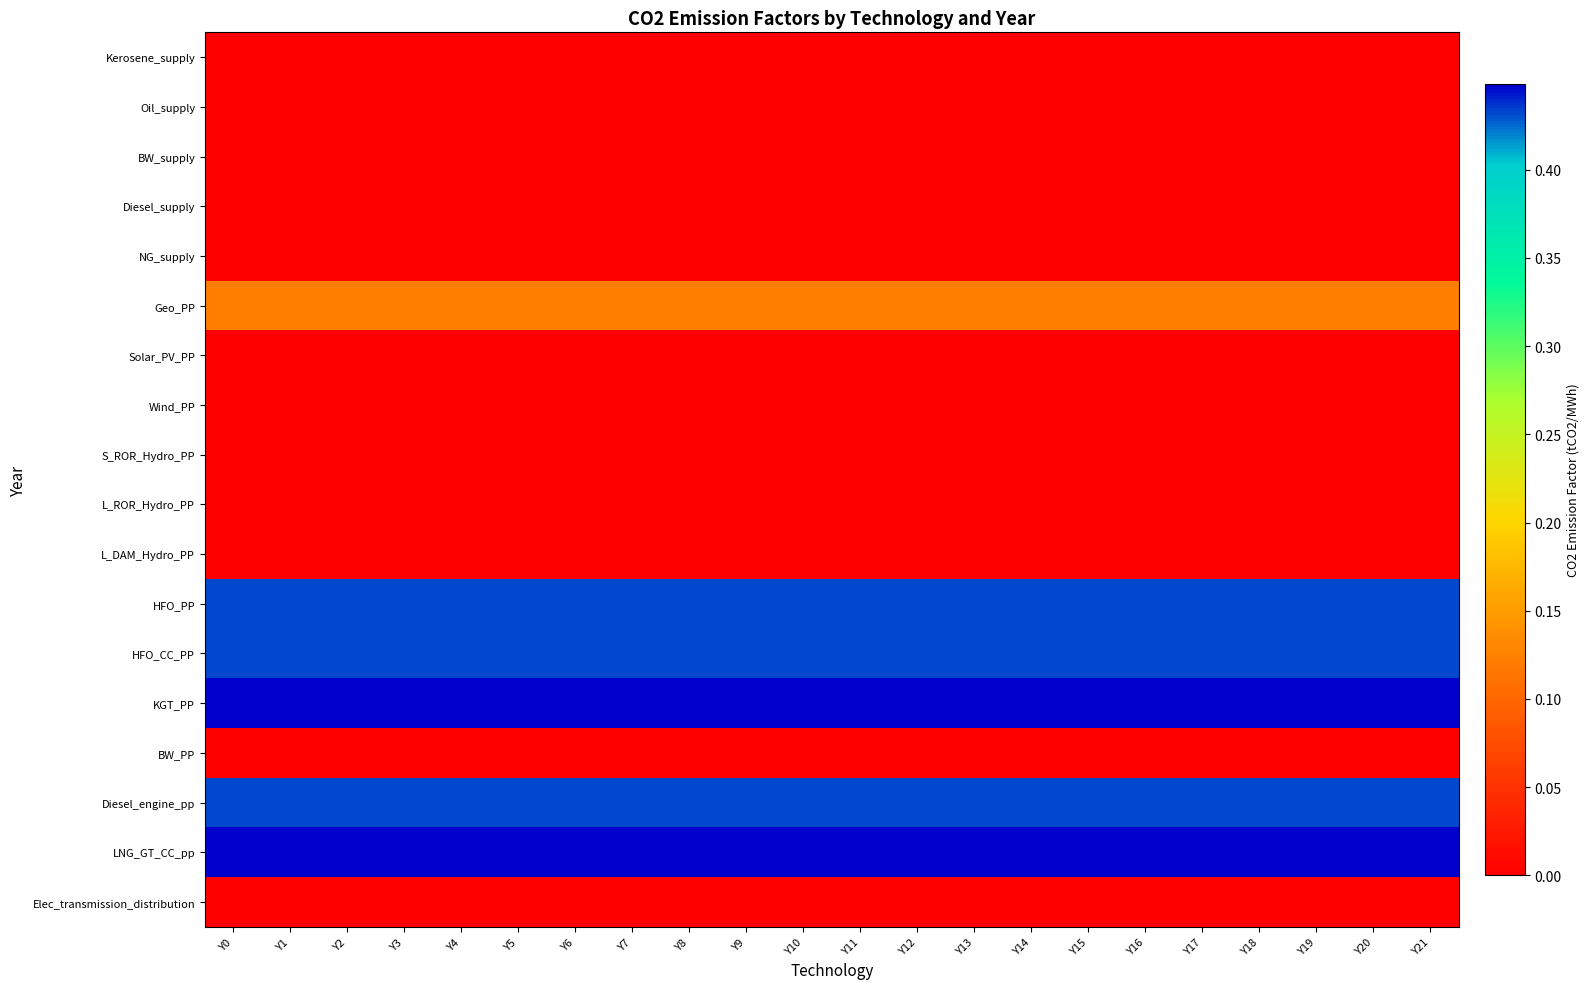

Which category has the highest value across all series?

Y0